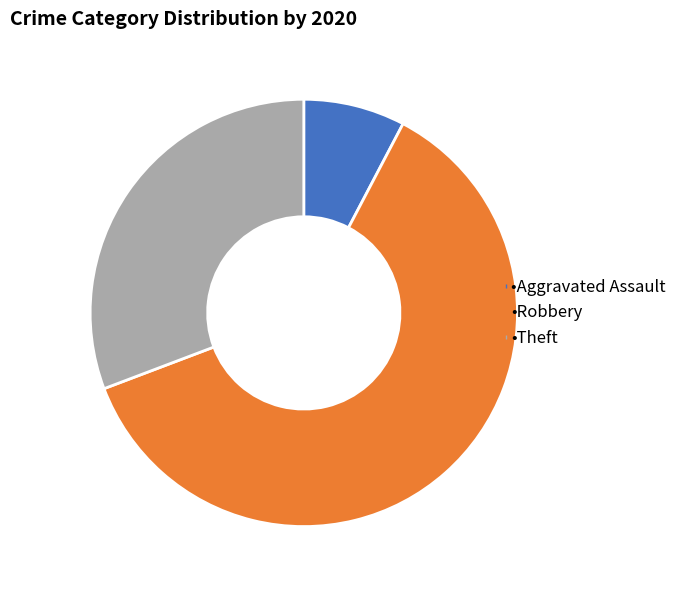

Is there any slice that represents more than half of the pie?

Yes